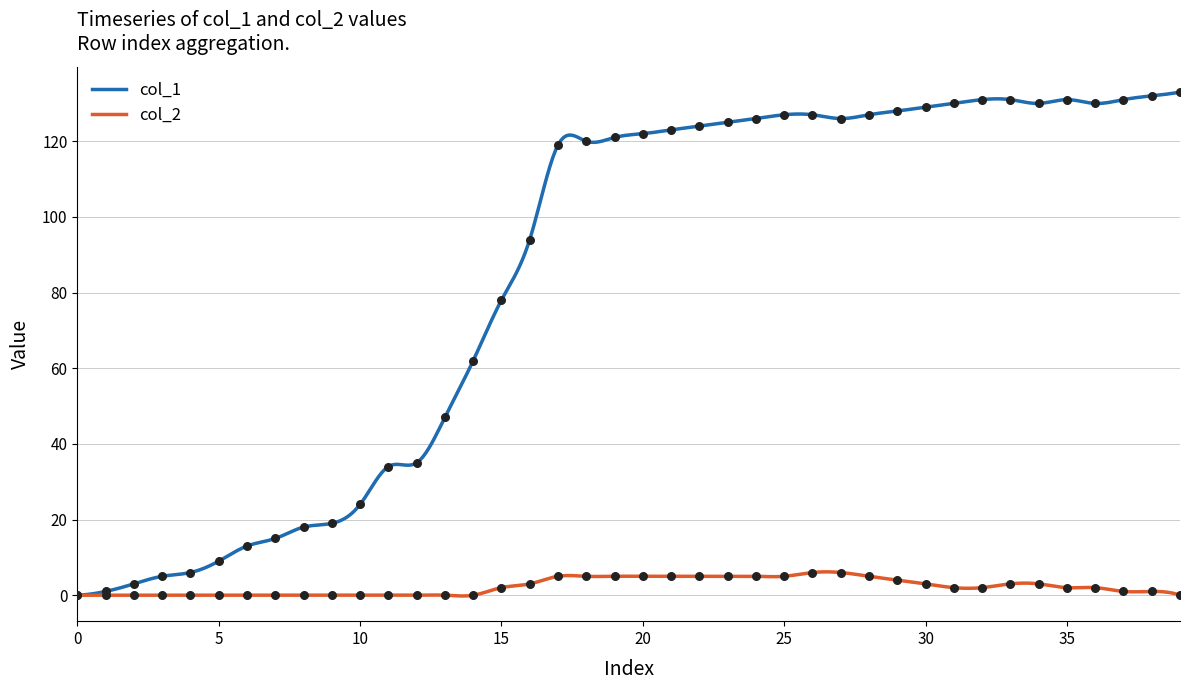

What are all the series names shown in the legend?

col_1, col_2